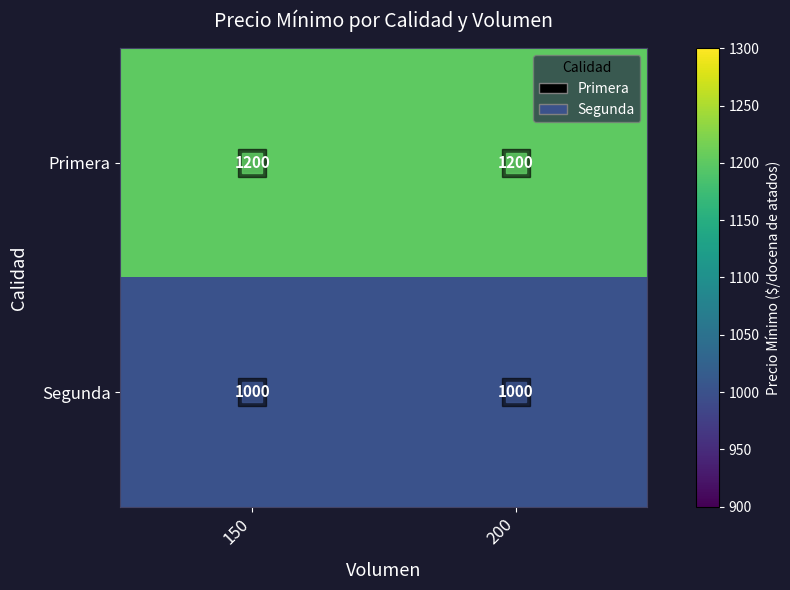

The Primera series shows 1200 at 200. True or false?

True